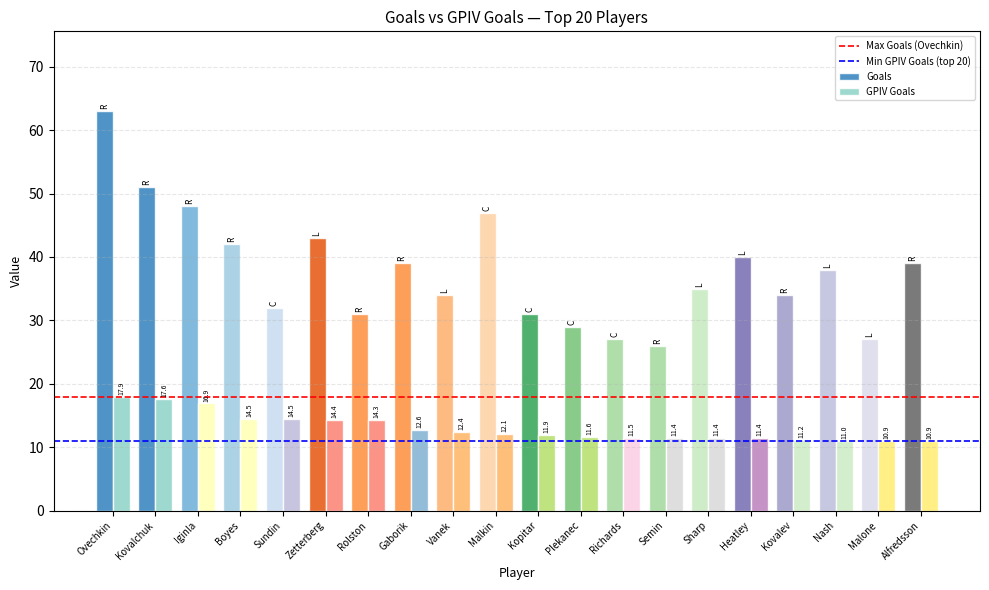

Which category has the highest value in the GPIV Goals series?

Ovechkin